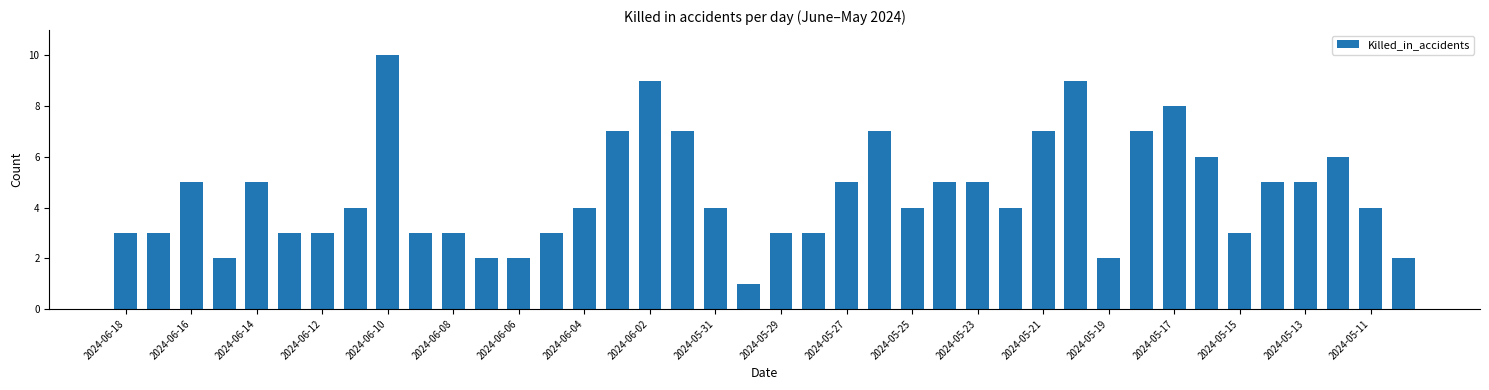

What is the greatest value displayed?

10